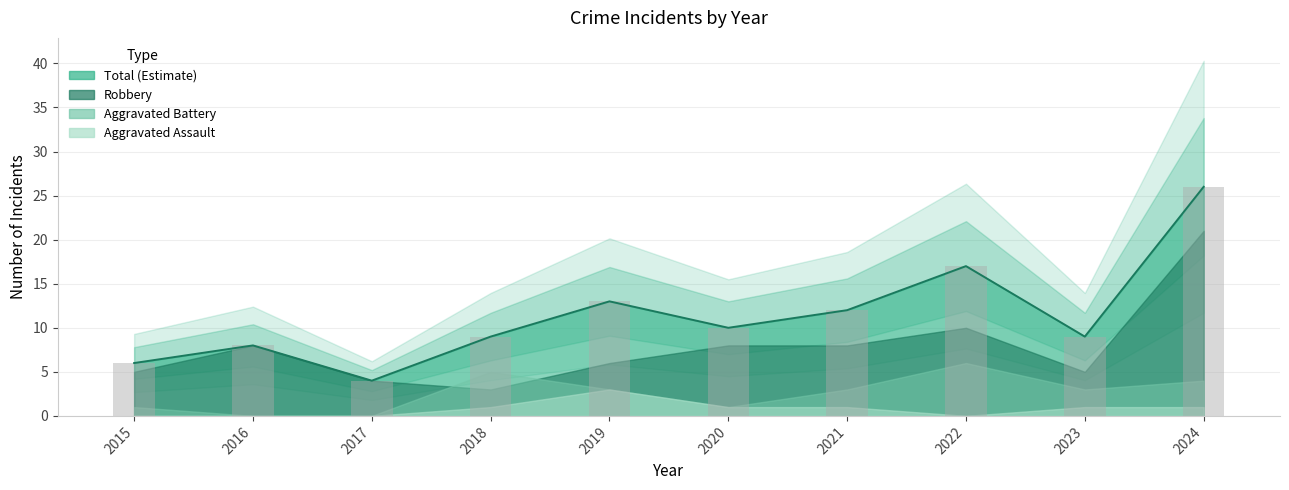

True or false: Robbery has a value of 3 at 2018.

True